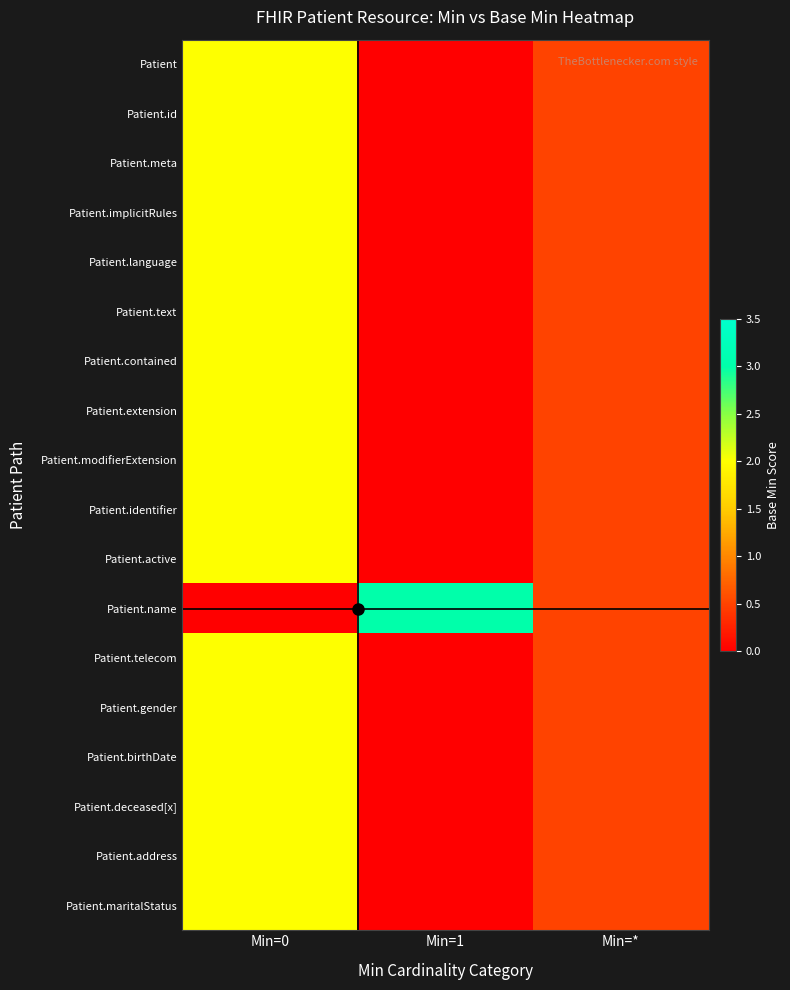

At which category is the sum across all series the highest?

Min=0